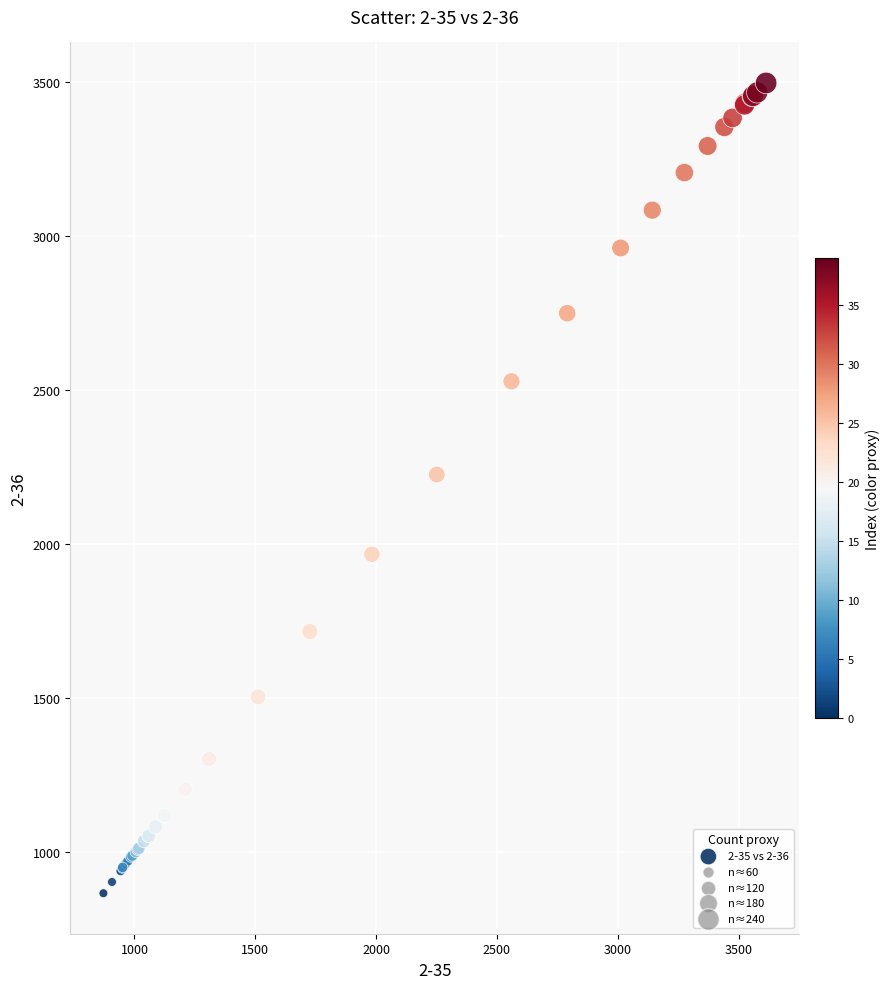

What Y value in the scatter plot is closest to 2181?

2225.6